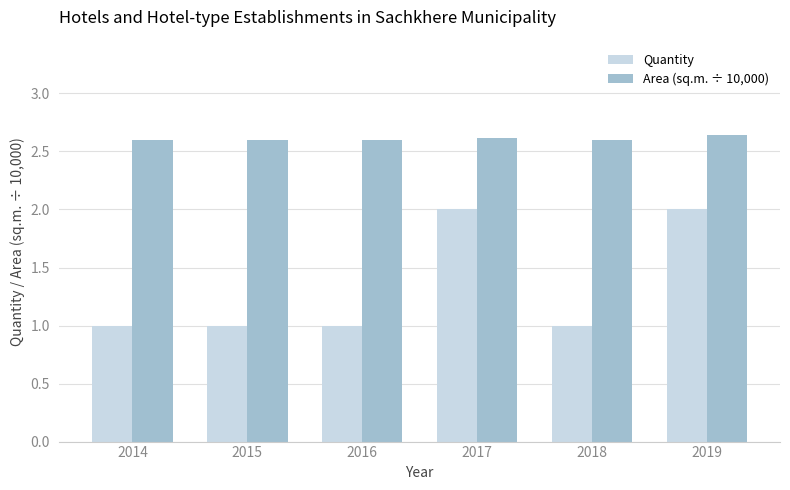

Is it true that Area (sq.m. ÷ 10,000) equals 3.9 at 2014?

False